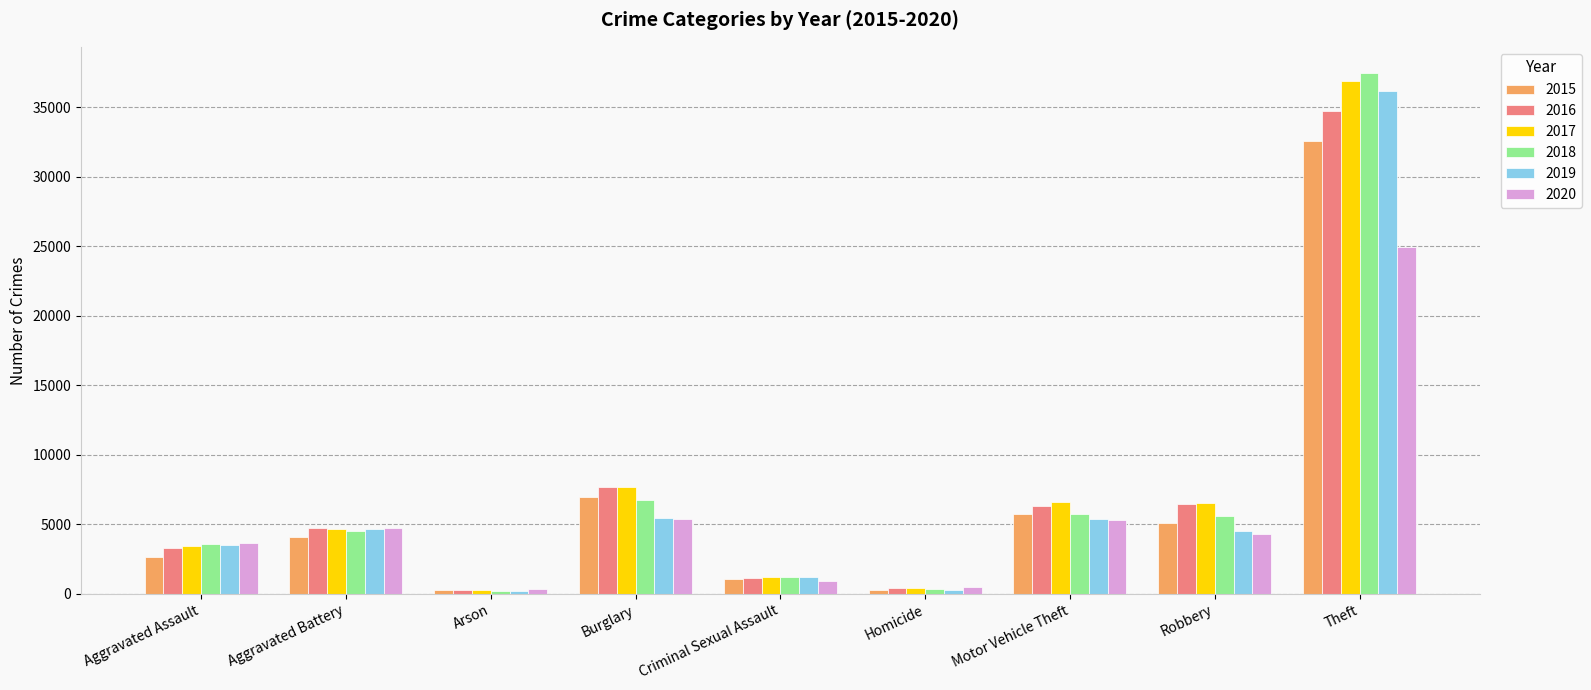

What is the difference between the maximum and minimum values in the 2018 series?

37255